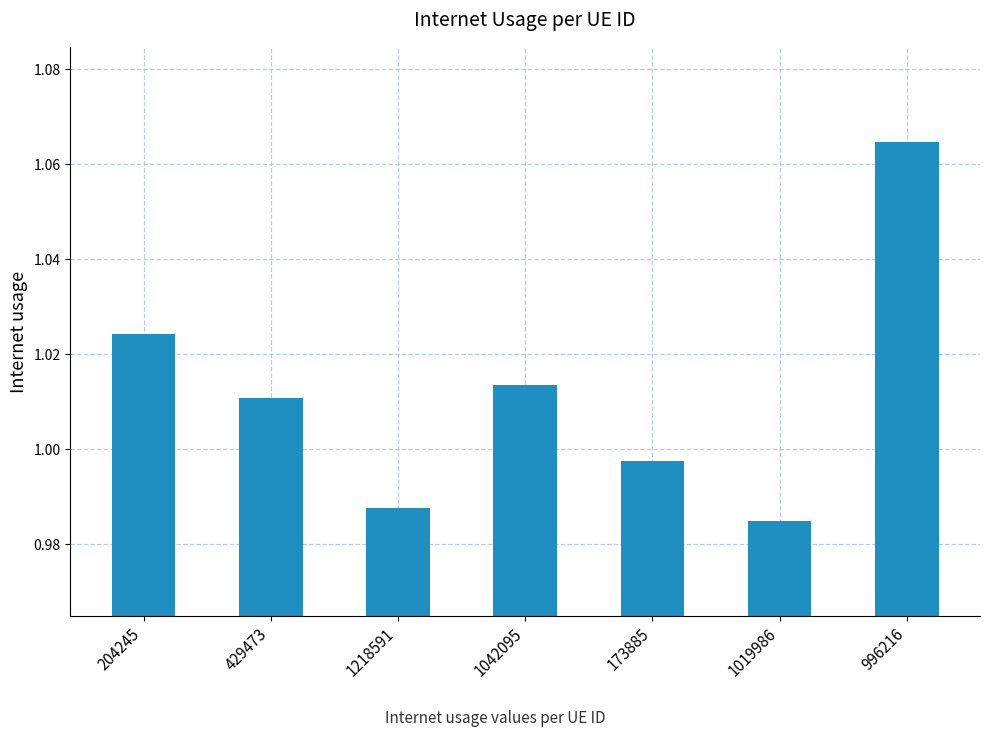

Rank the categories by value from lowest to highest.

1019986, 1218591, 173885, 429473, 1042095, 204245, 996216